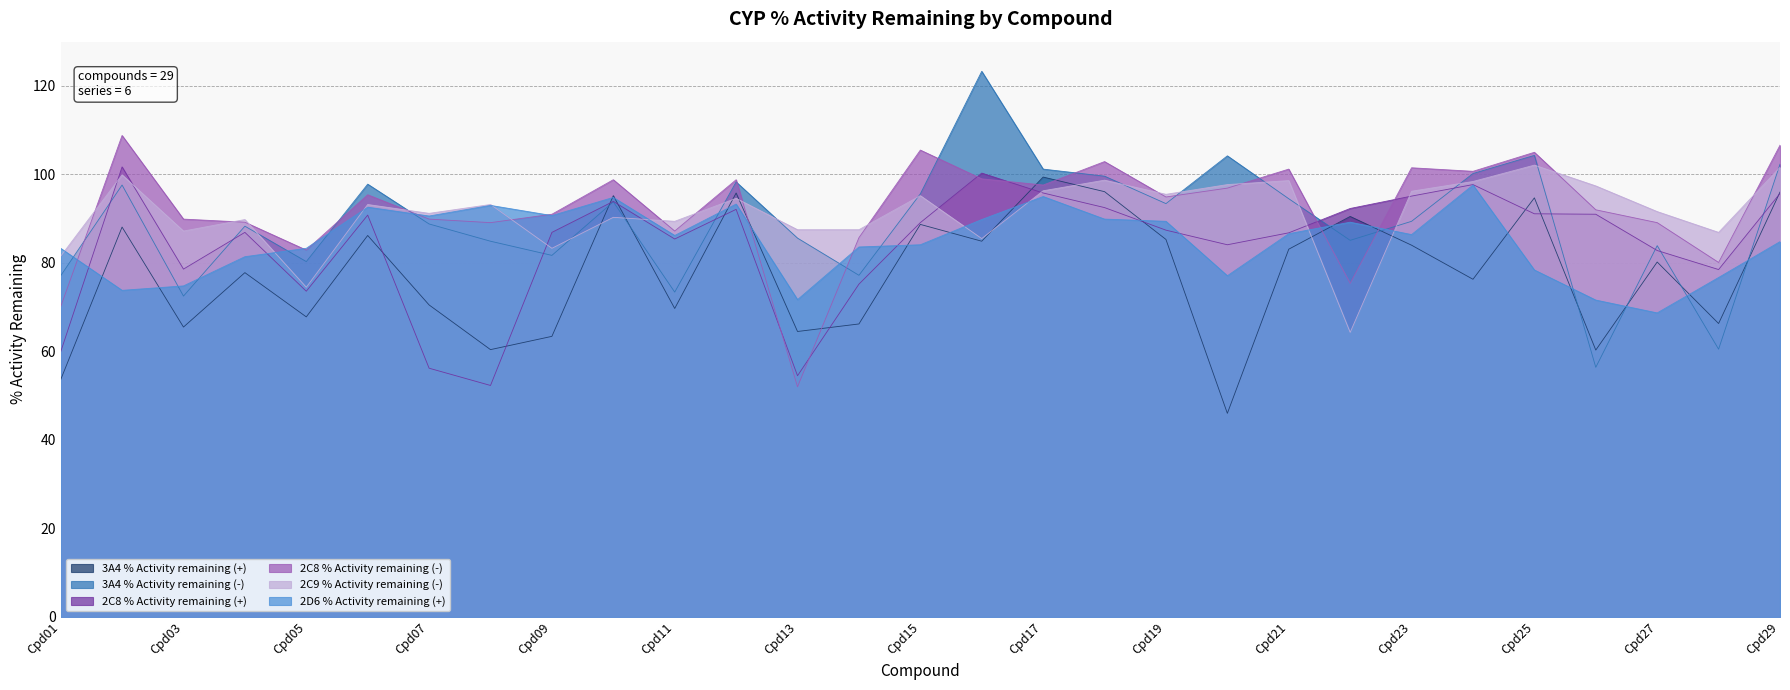

What is the smallest value displayed?

46.0